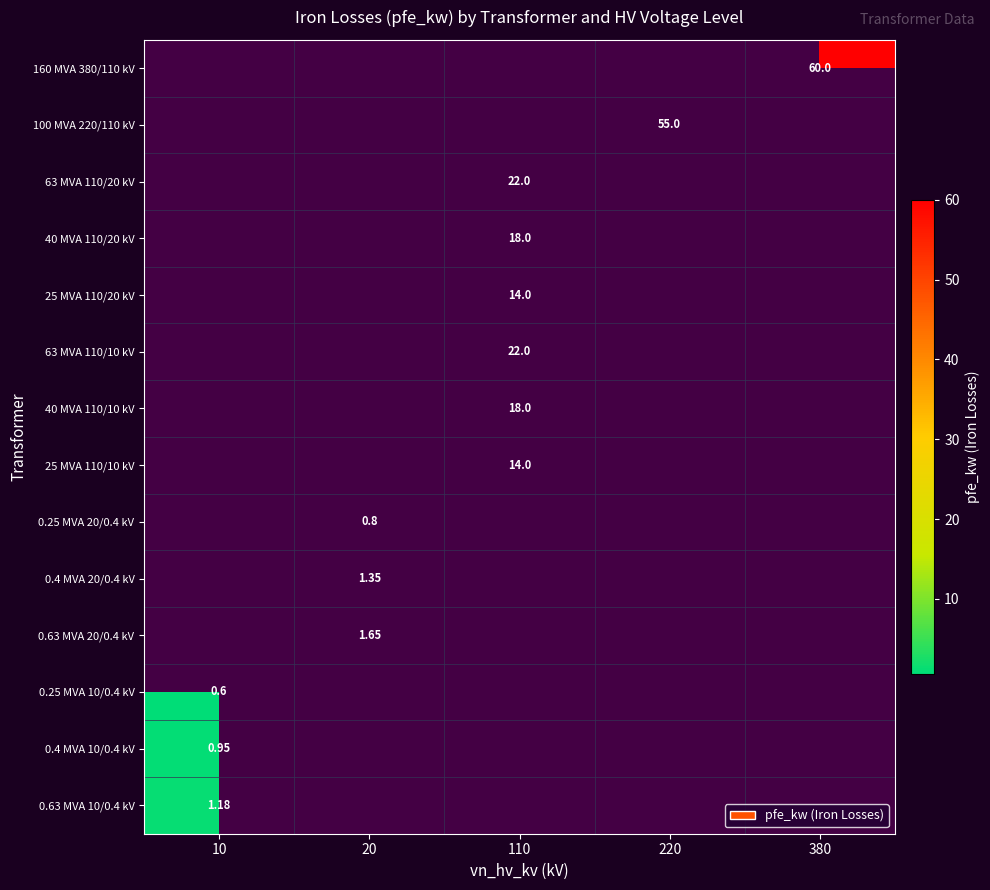

At which label does 0.4 MVA 10/0.4 kV reach its peak?

10